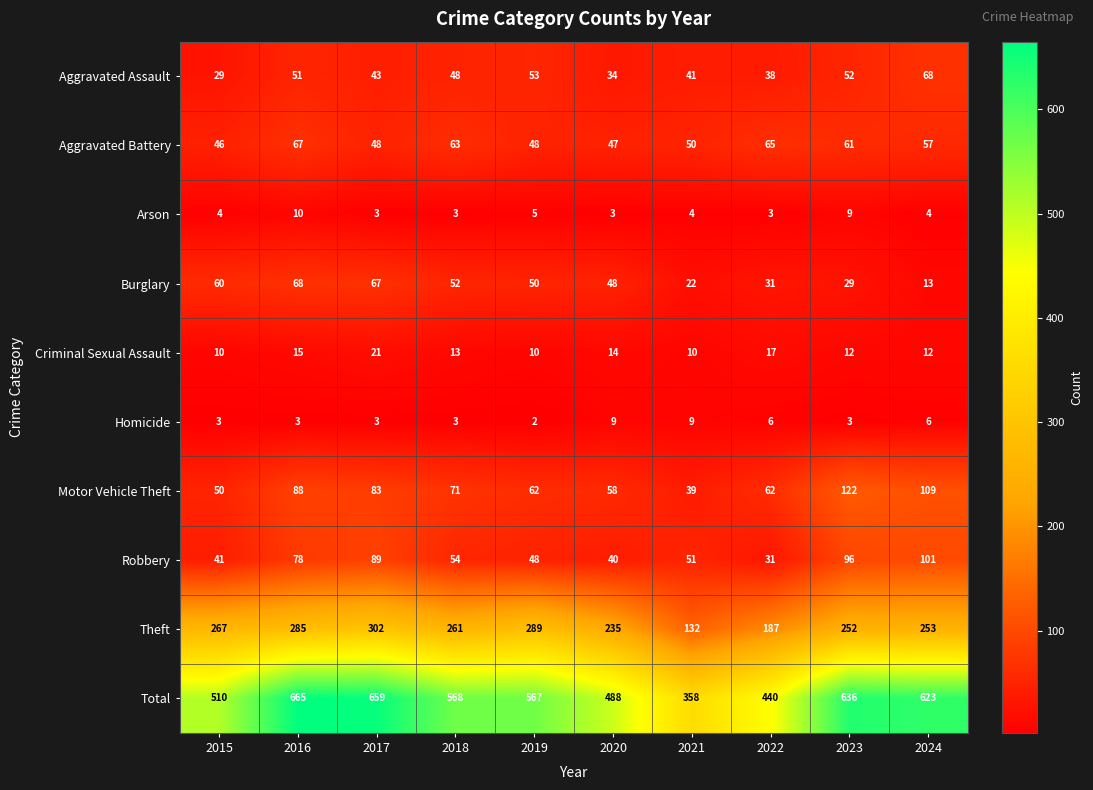

What is the sum of the Total values at 2022 and 2018?

1008